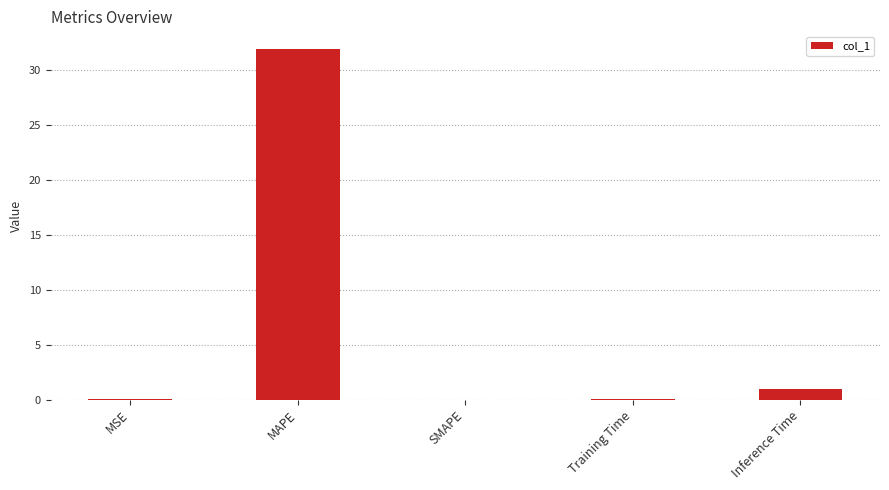

True or false: the data shows 55.6 at MAPE.

False